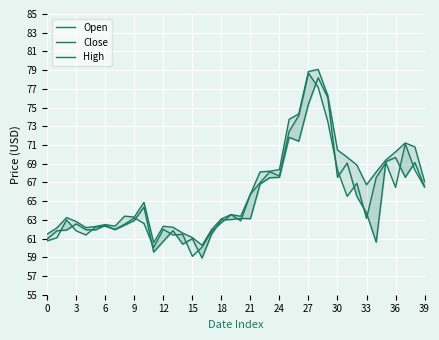

What is the lowest value of the Close series?

59.1